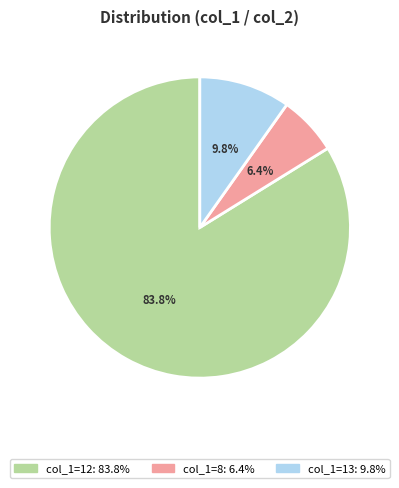

To the nearest percent, what is the average slice percentage?

33%